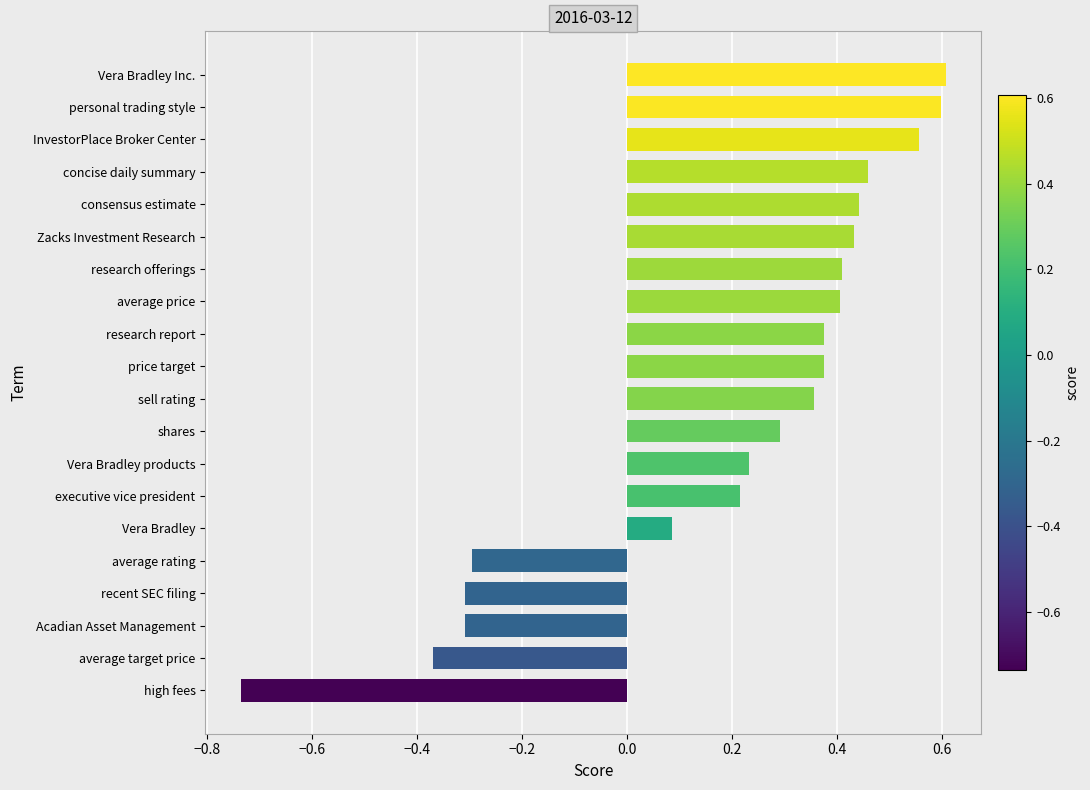

Between Vera Bradley products and average price, which is larger?

average price